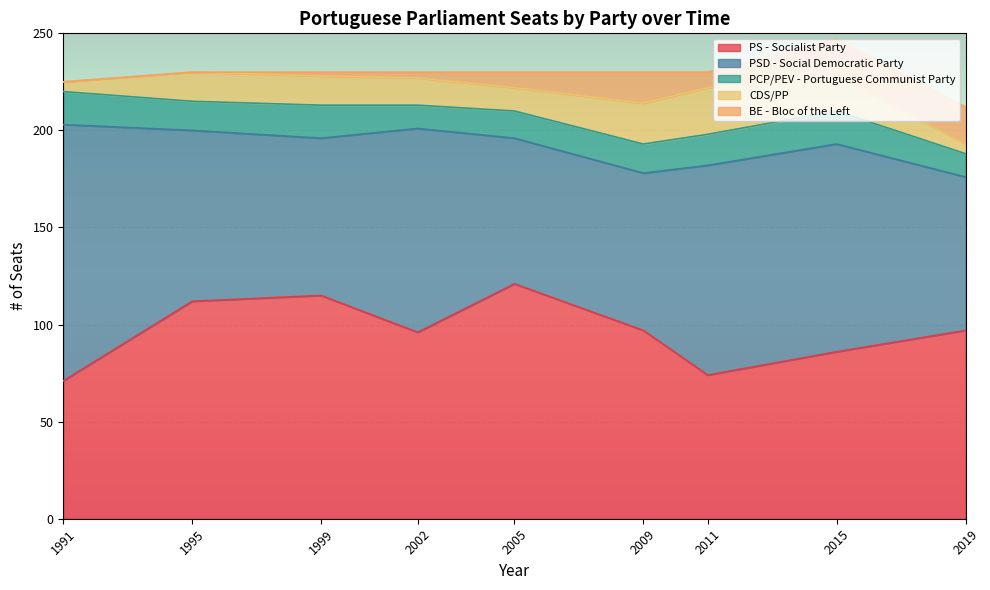

How many data points in CDS/PP are less than 15?

4